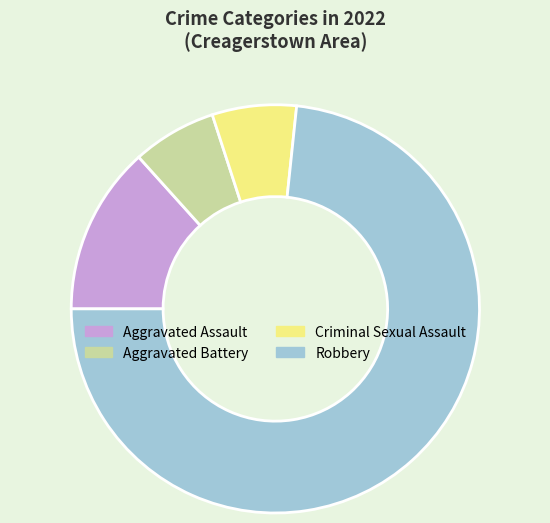

Which slice is the largest?

Robbery